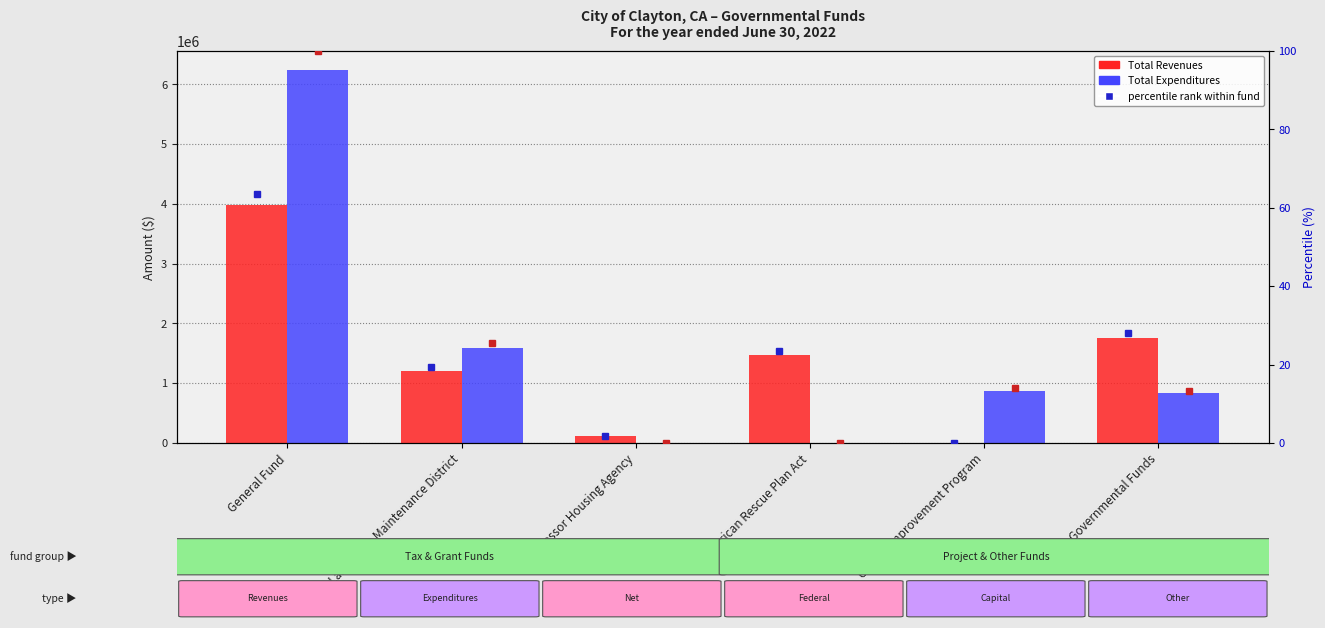

At how many categories does at least one series exceed 835447?

5